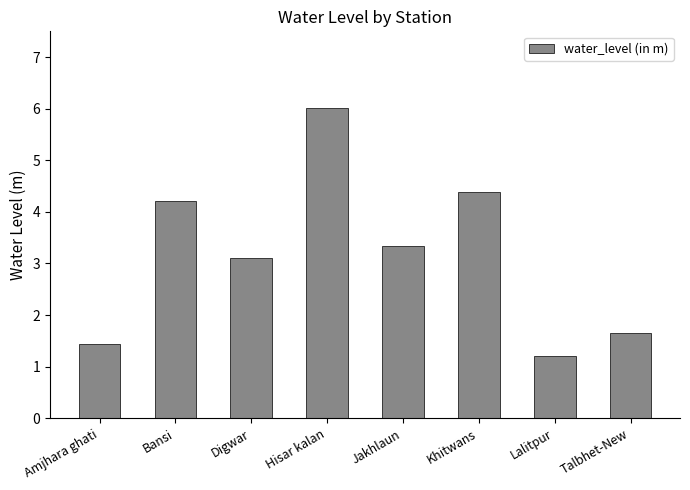

True or false: the data shows 5.9 at Bansi.

False